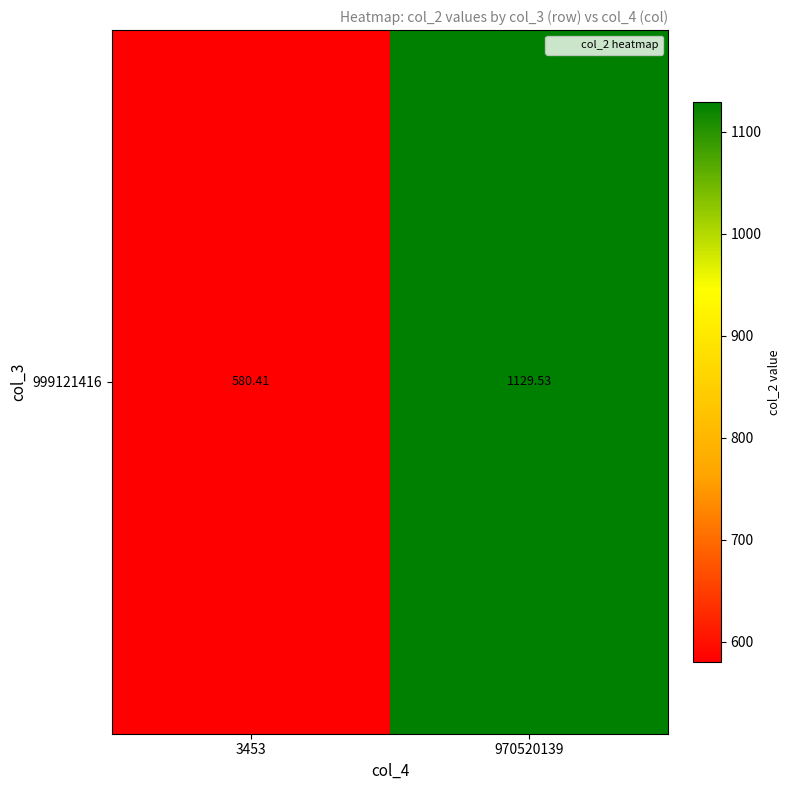

Is it true that the value at 970520139 is 514.7?

False